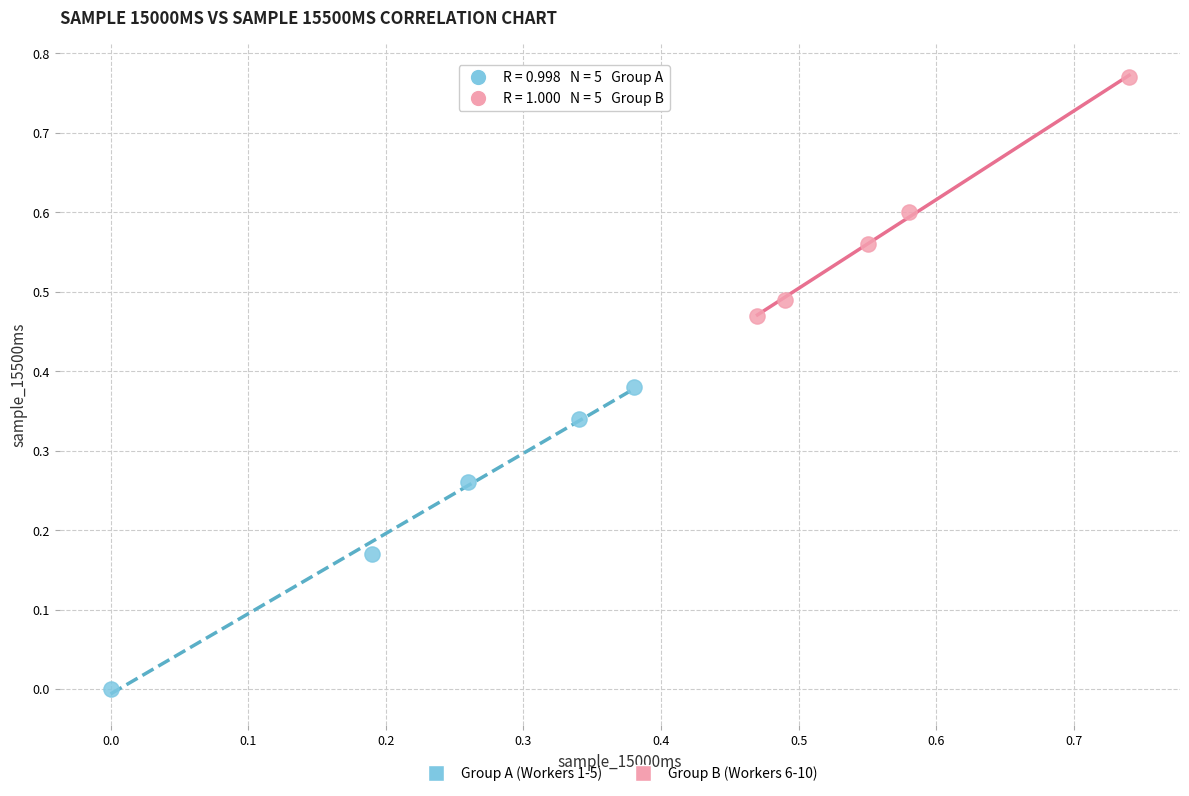

What are all the series names shown in the legend?

Group A (Workers 1-5), Group B (Workers 6-10)